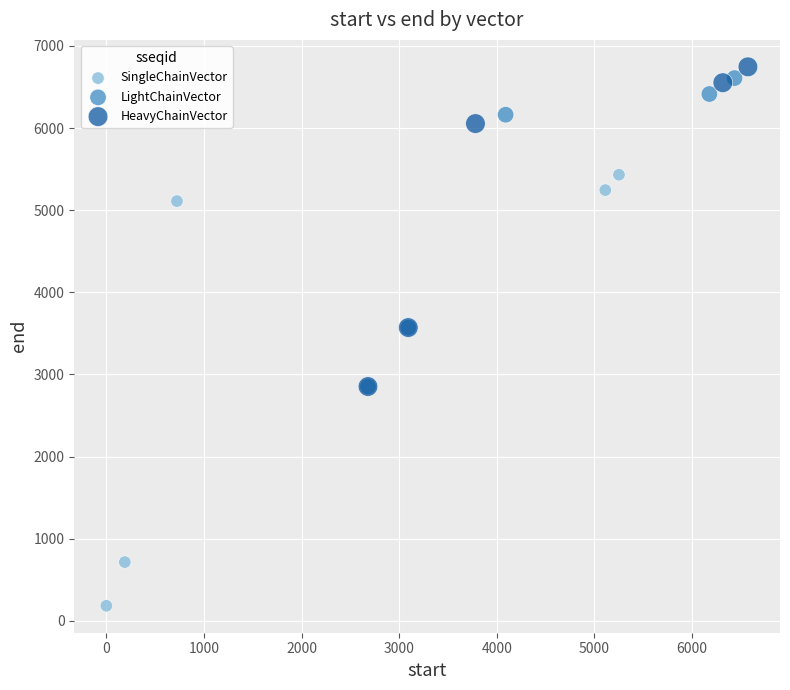

Which series contains the highest Y value?

HeavyChainVector